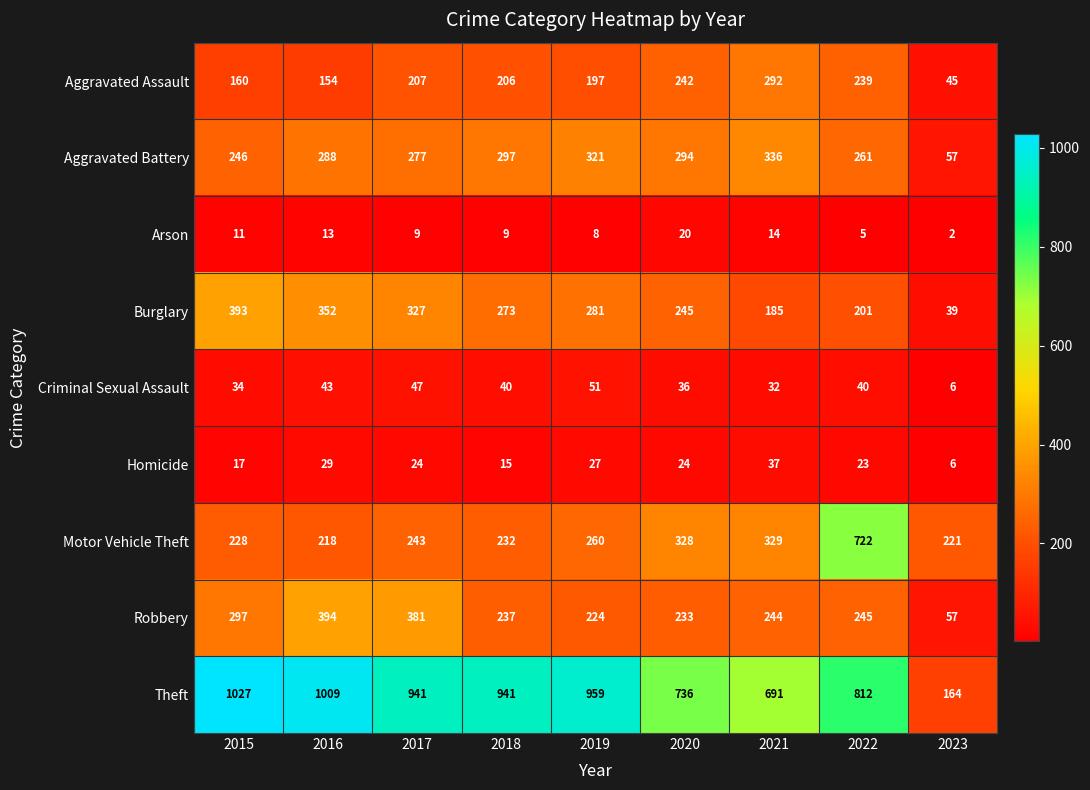

What is the difference between the highest and lowest values at 2020?

716